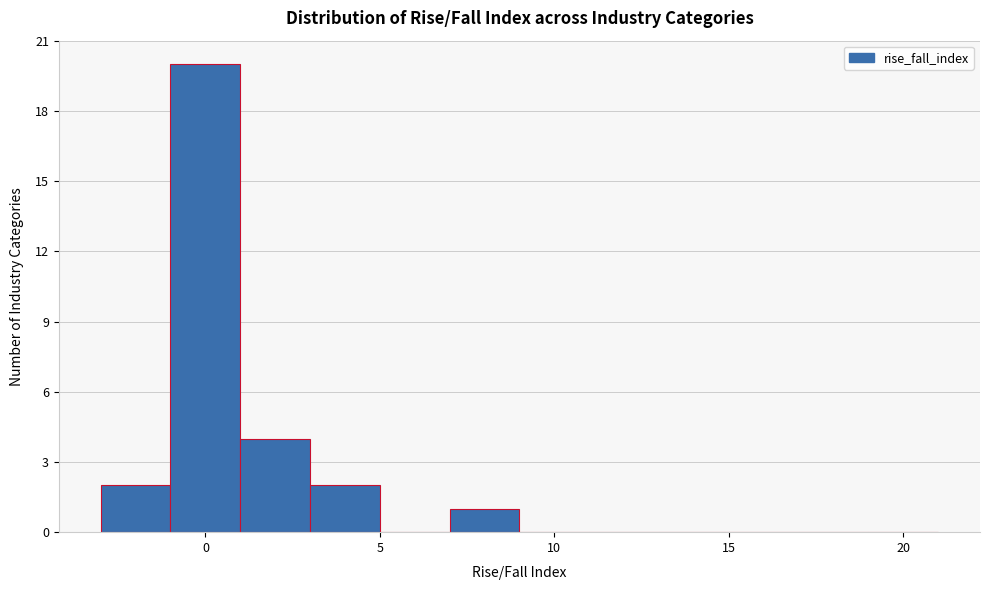

Which range on the x-axis has the tallest bar?

-1 to 1